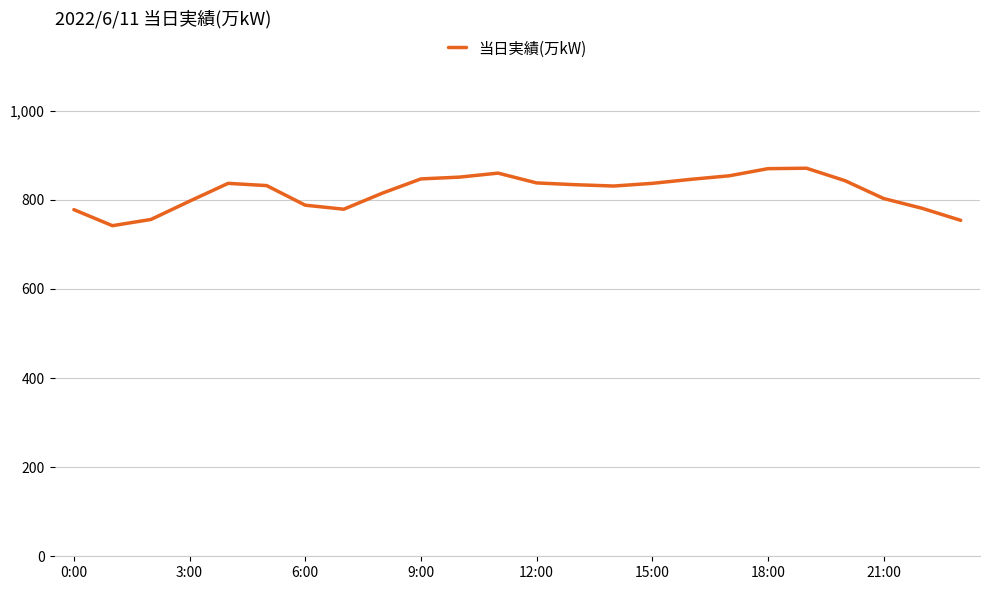

What is the minimum value shown in the chart?

742